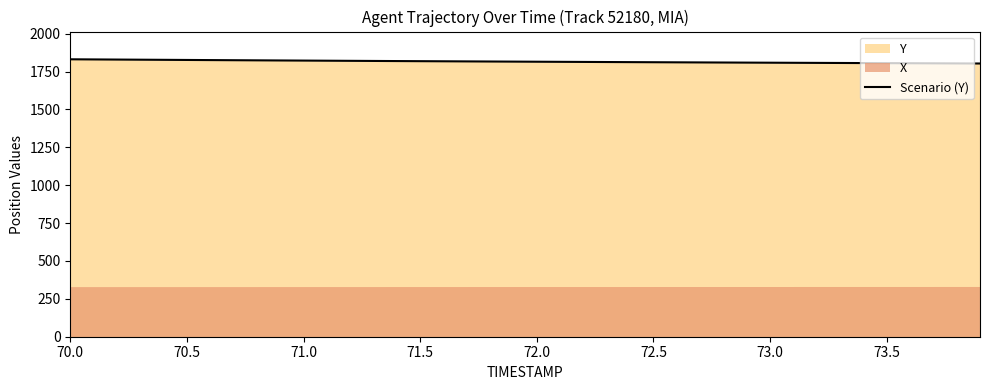

What is the minimum value for Scenario (Y)?

1803.4